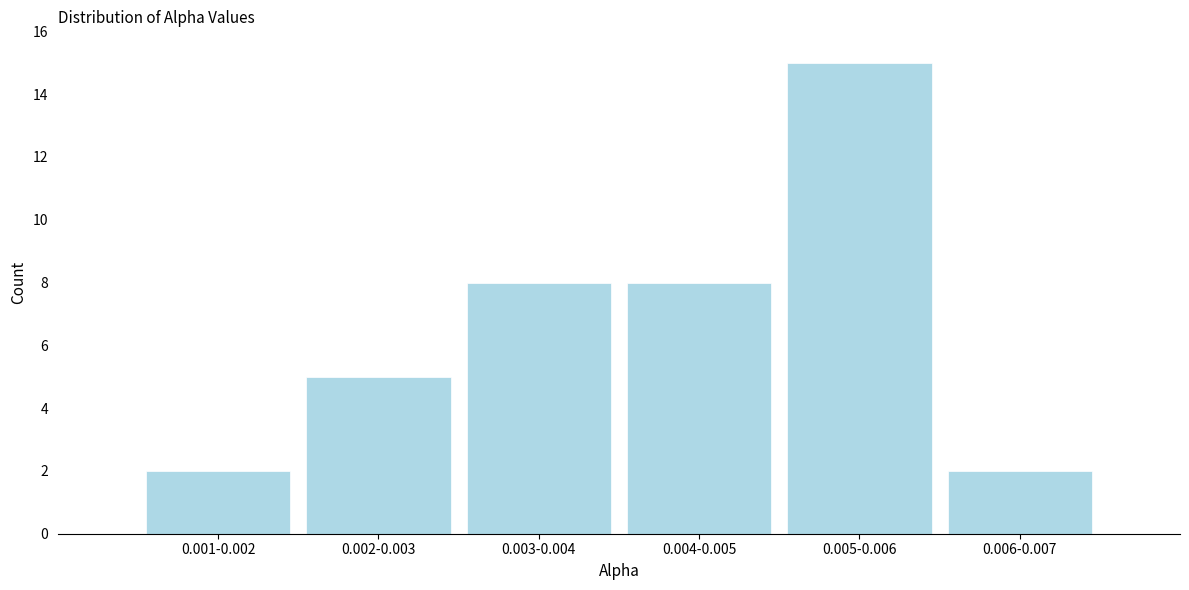

Reading left to right, transcribe all the data shown in this chart.

2	5	8	8	15	2